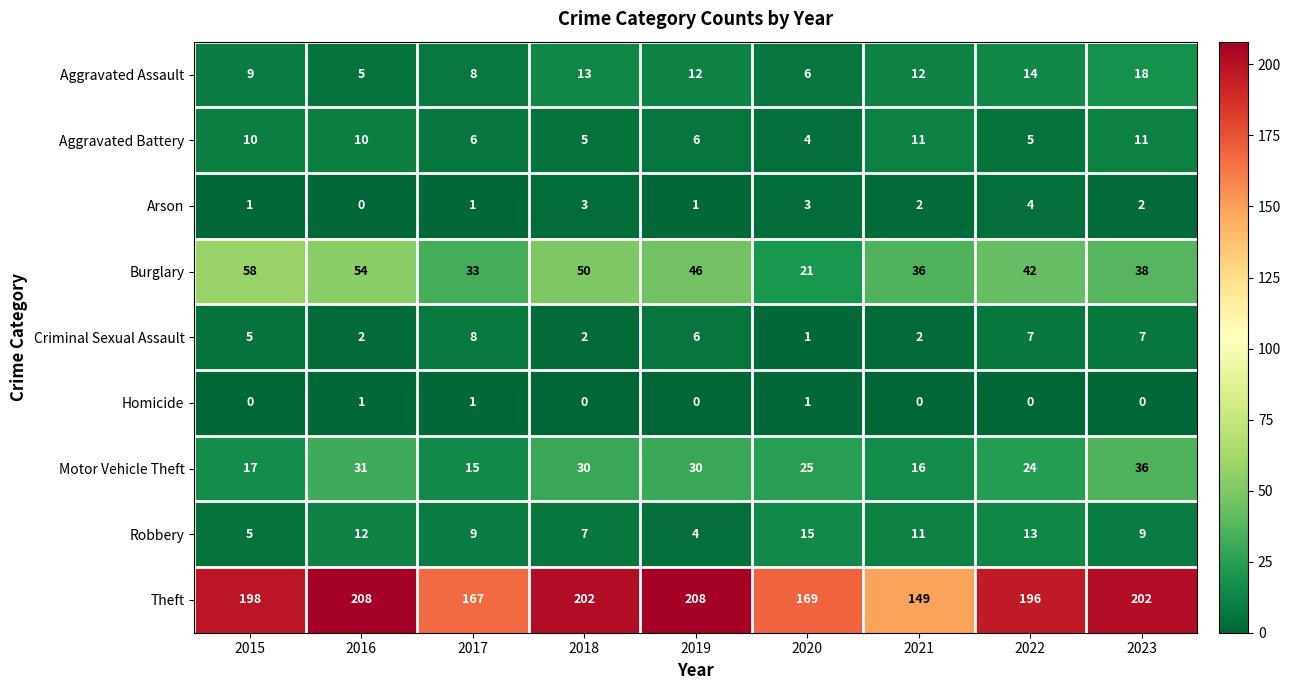

How many series are shown in this chart?

9